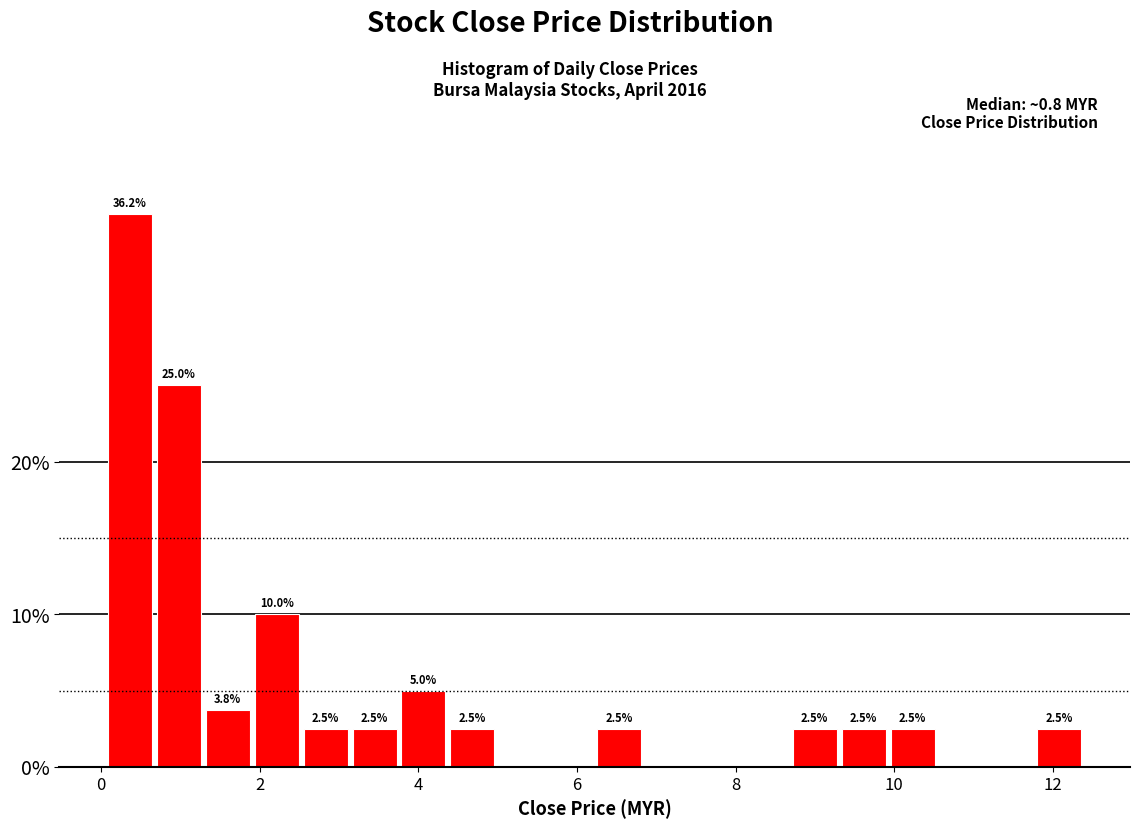

Around what value on the x-axis is the tallest bar? Give the approximate position of its centre, as read against the axis.

0.4